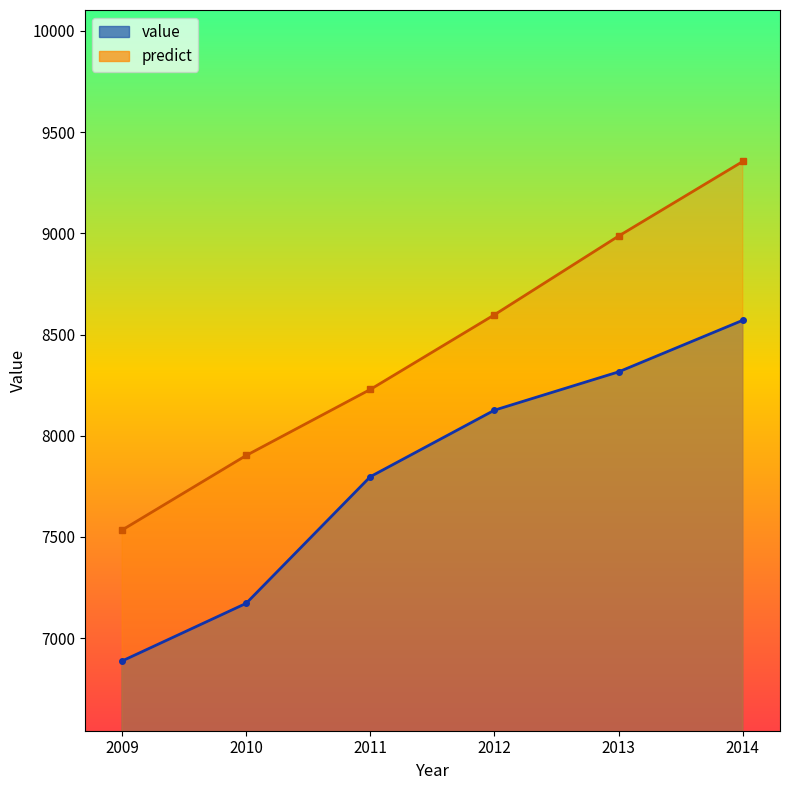

List the series in order of their overall mean, highest first.

predict, value